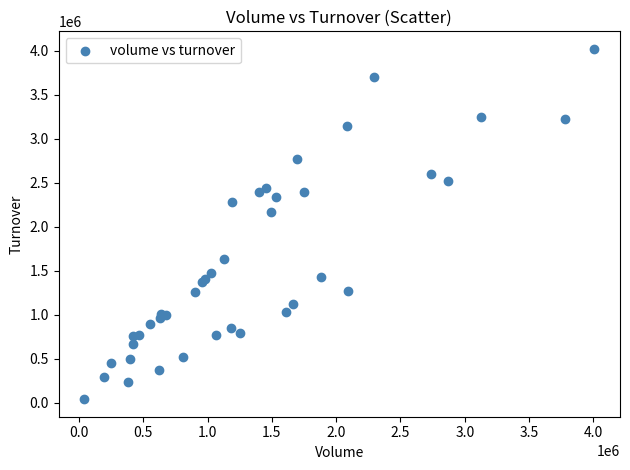

What Y value in the scatter plot is closest to 2031265?

2171240